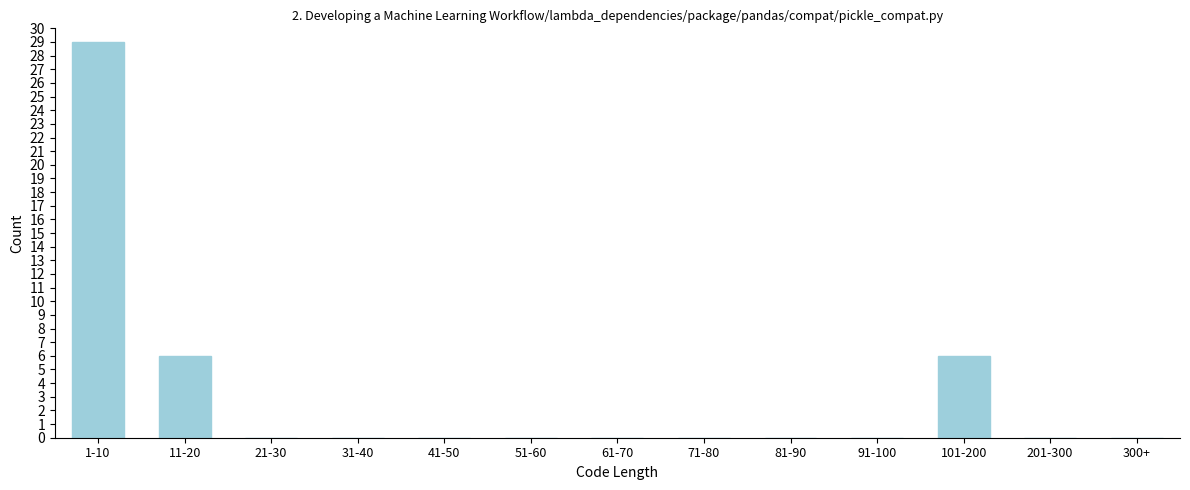

Reading right to left, transcribe all the data shown in this chart.

300+=0	201-300=0	101-200=6	91-100=0	81-90=0	71-80=0	61-70=0	51-60=0	41-50=0	31-40=0	21-30=0	11-20=6	1-10=29